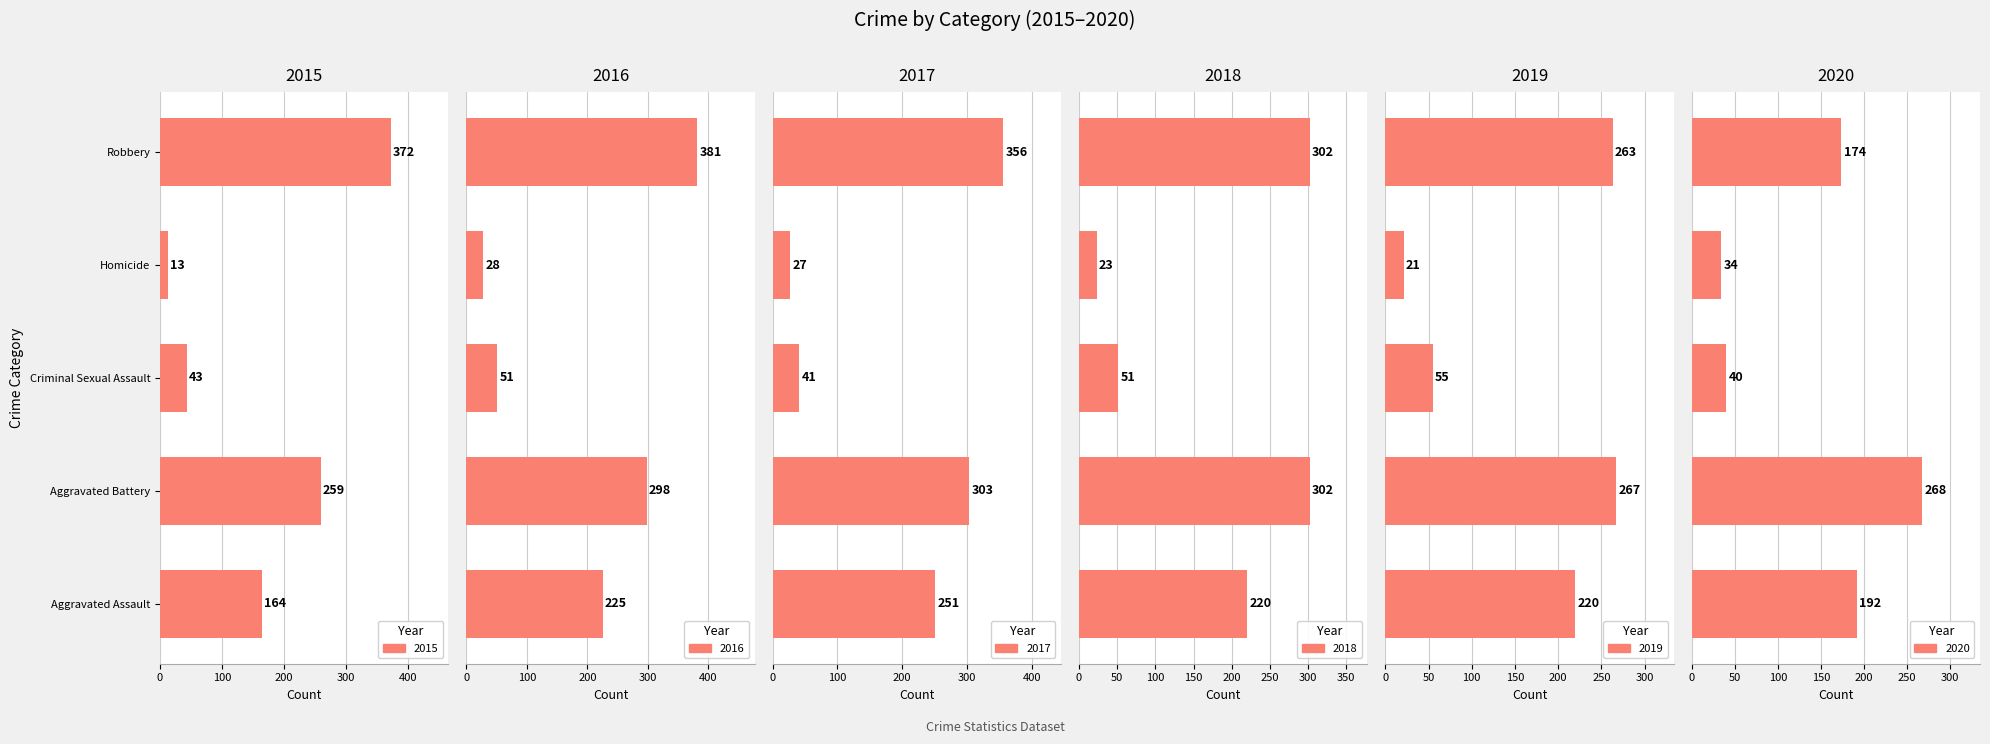

What is the spread (max minus min) of values at Aggravated Battery?

44